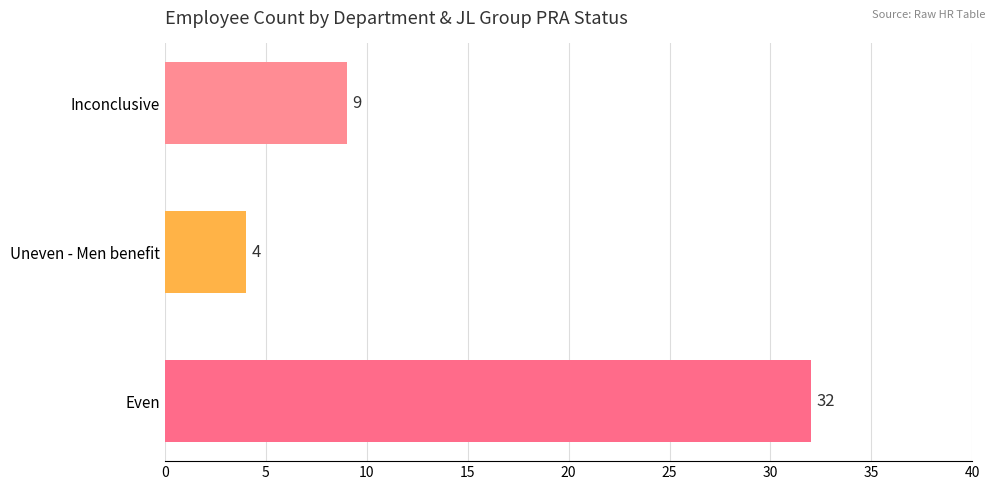

How many values are below 9?

1